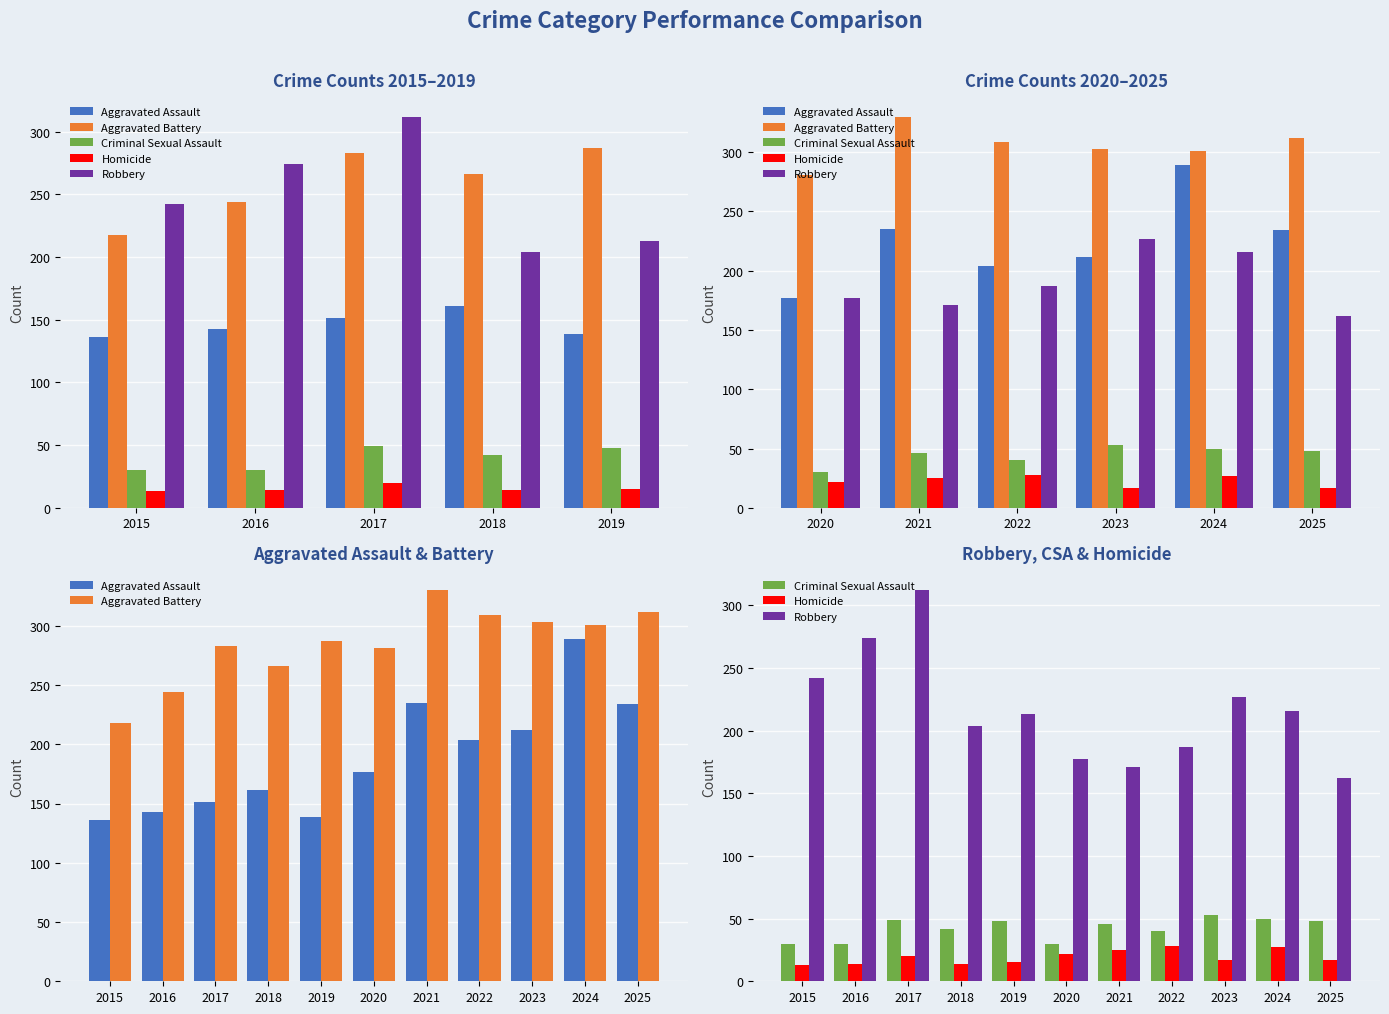

Rank the series at 2021 from highest to lowest value.

Aggravated Battery, Aggravated Assault, Robbery, Criminal Sexual Assault, Homicide